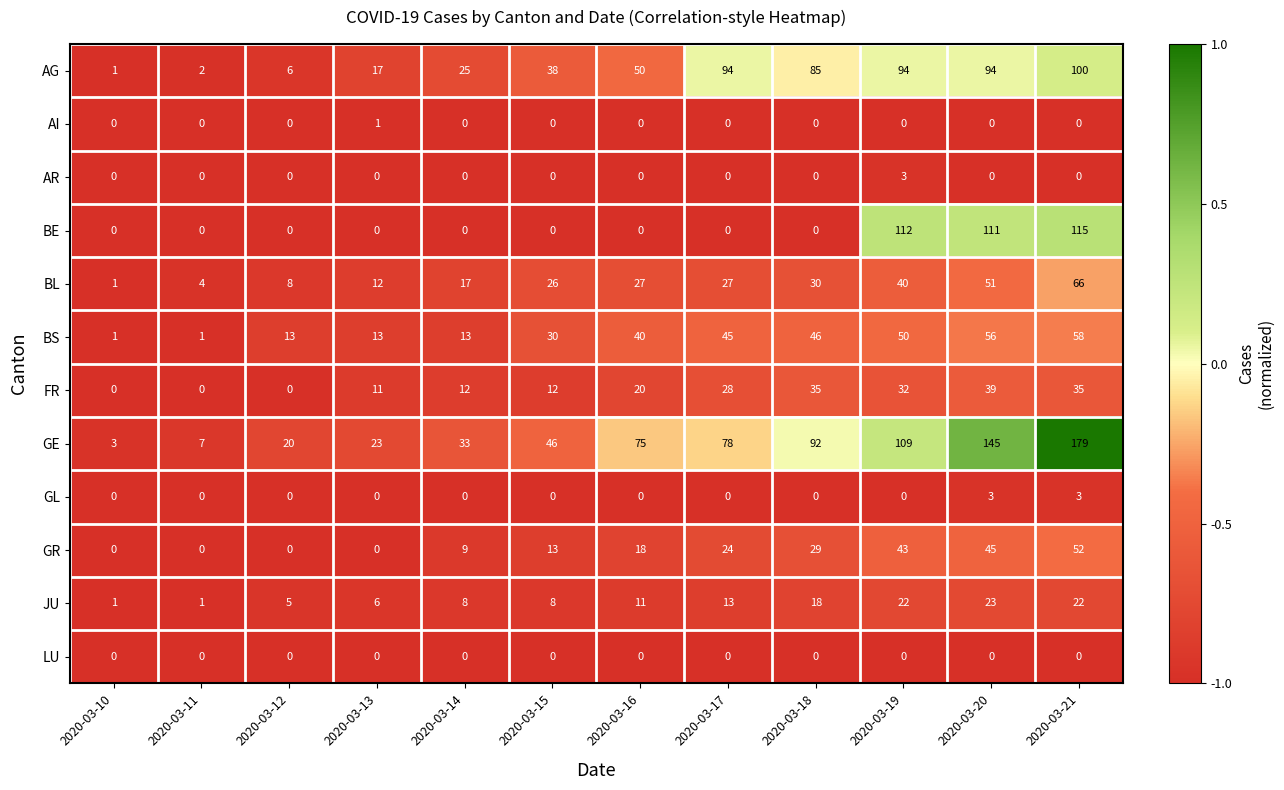

What is the difference between the maximum and minimum values in the AG series?

99